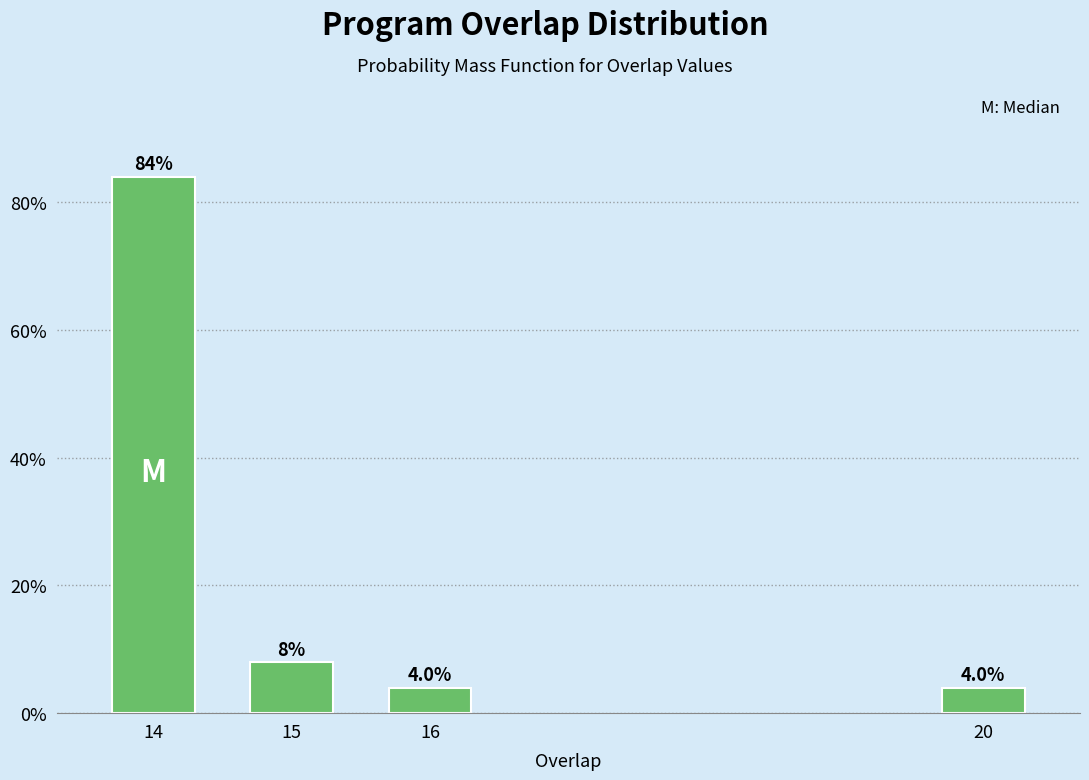

Reading right to left, transcribe all the data shown in this chart.

4	4	8	84